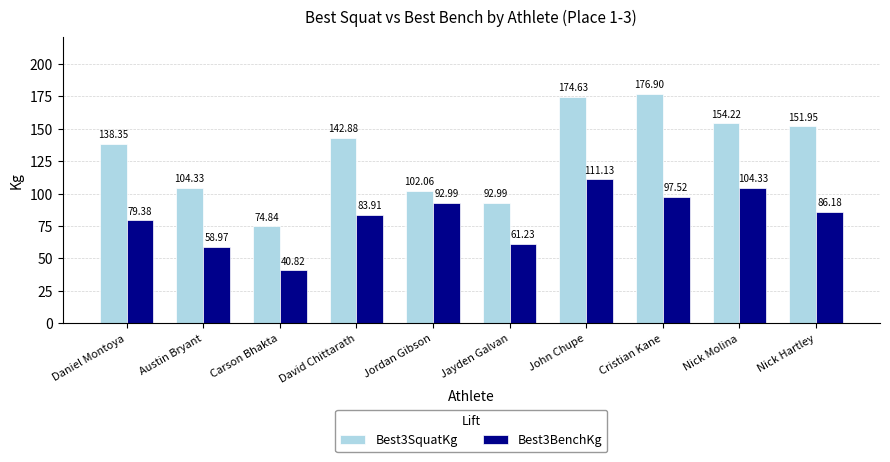

At Austin Bryant, list the series in order from smallest to largest.

Best3BenchKg, Best3SquatKg